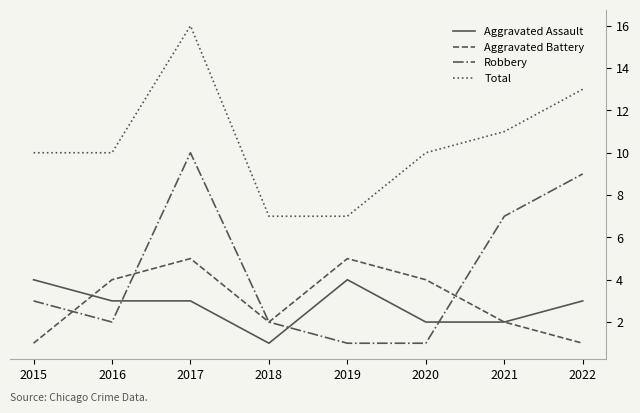

How many lines are shown in the chart?

4